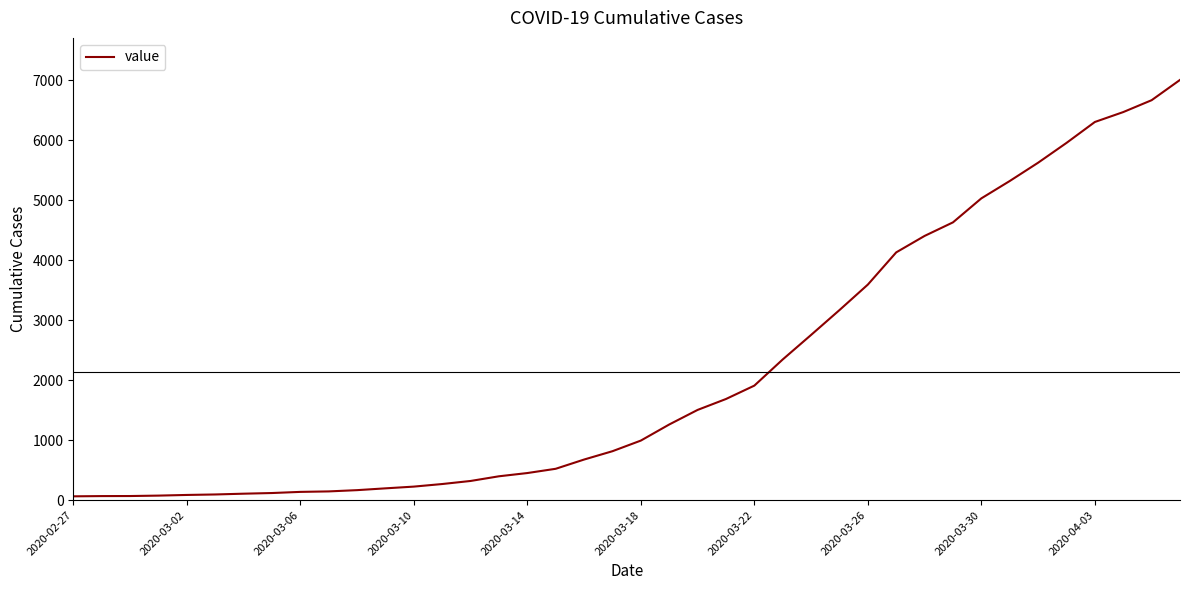

What is the maximum value shown in the chart?

7004